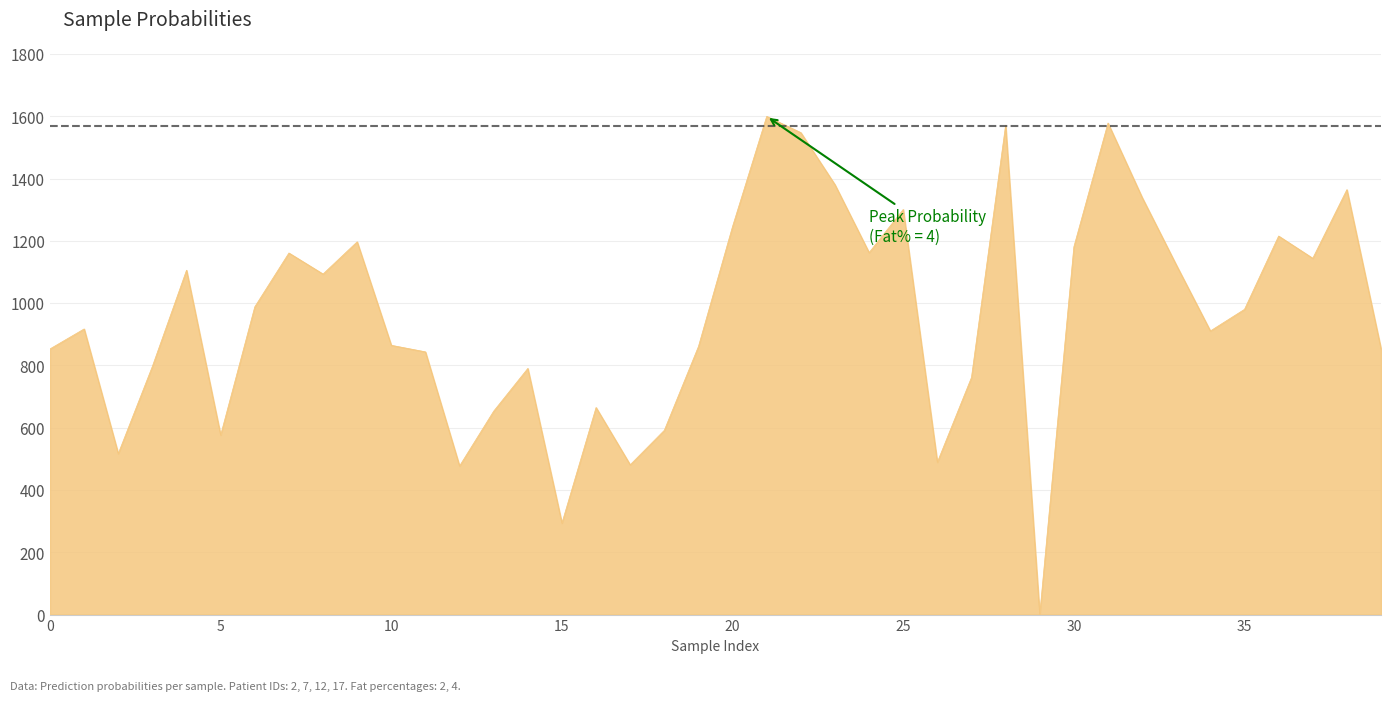

What is the difference between the maximum and minimum values?

1600.0